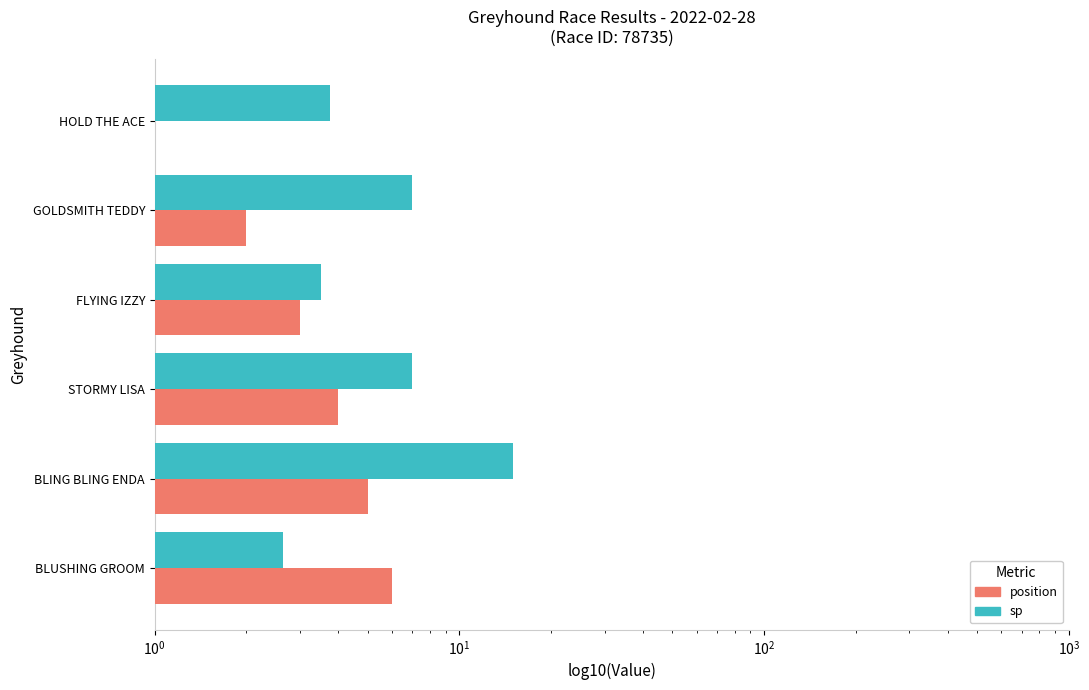

Are the bars grouped side by side (vs. stacked)?

Yes